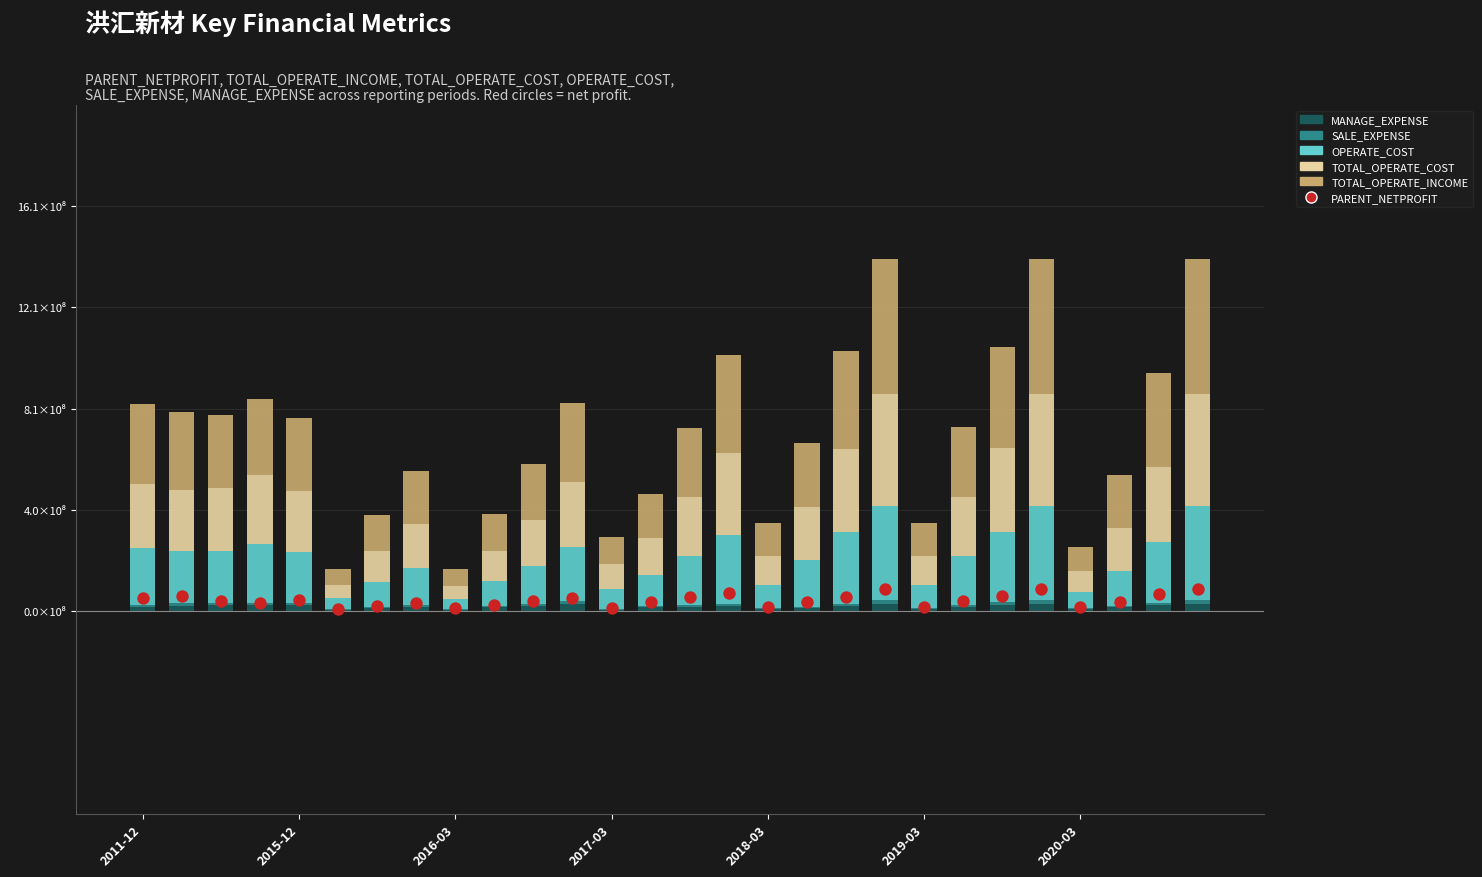

What are all the series names shown in the legend?

MANAGE_EXPENSE, SALE_EXPENSE, OPERATE_COST, TOTAL_OPERATE_COST, TOTAL_OPERATE_INCOME, PARENT_NETPROFIT